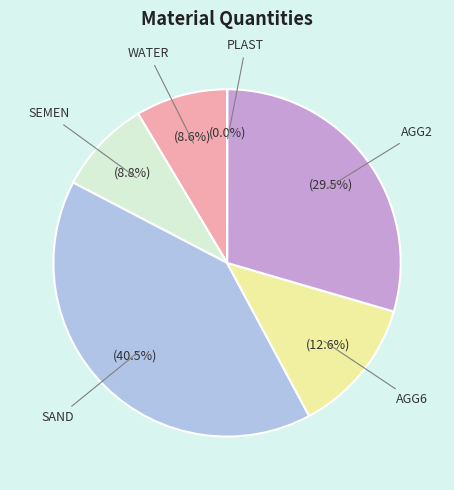

What is the largest slice in the pie chart?

SAND